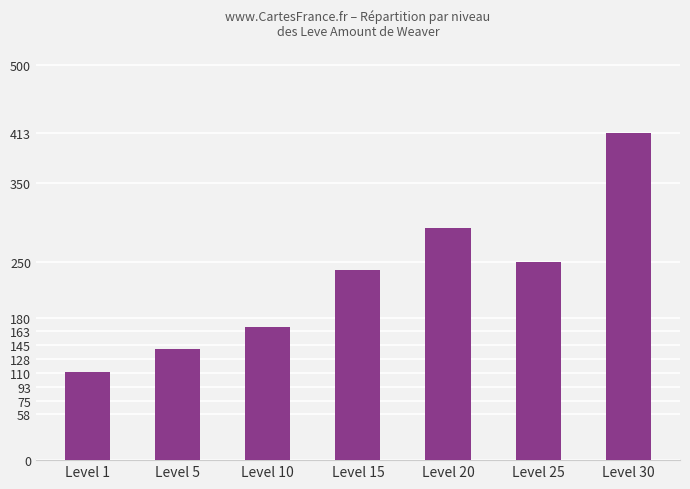

List the labels in order of value, smallest first.

Level 1, Level 5, Level 10, Level 15, Level 25, Level 20, Level 30